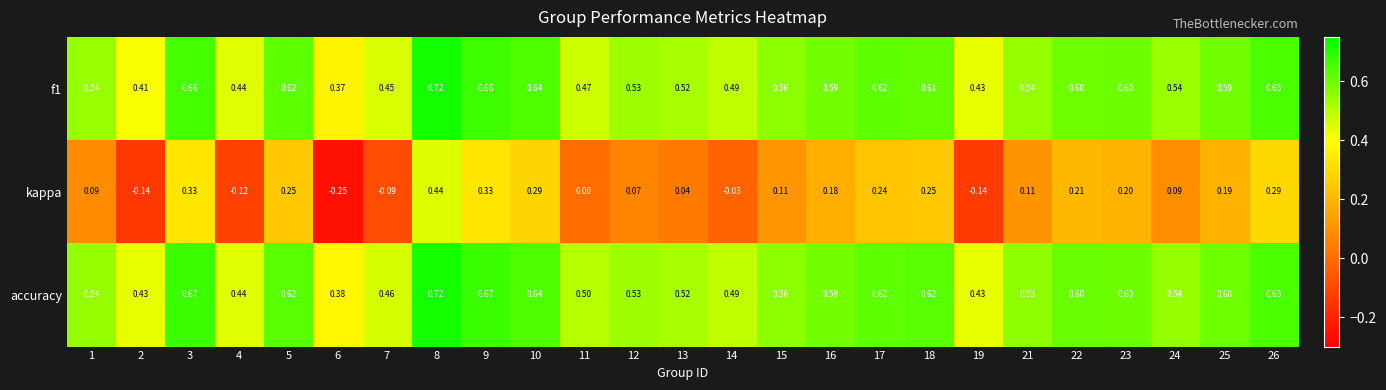

Which series has the largest range (max minus min)?

kappa